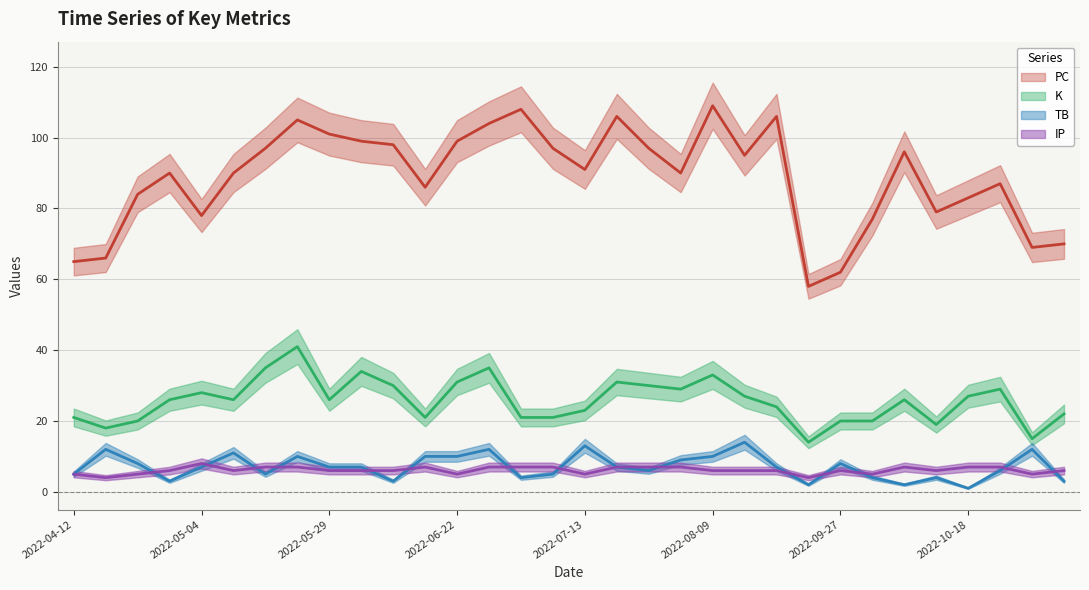

What position from the right is 2022-08-14?

22